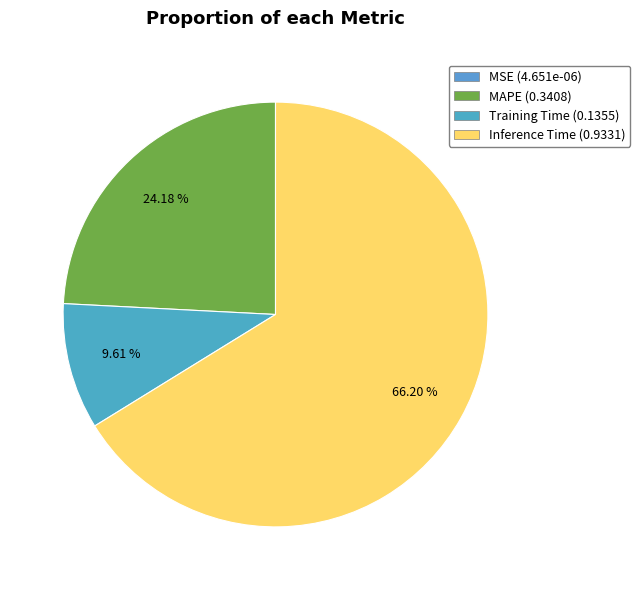

Which slice is the smallest?

MSE